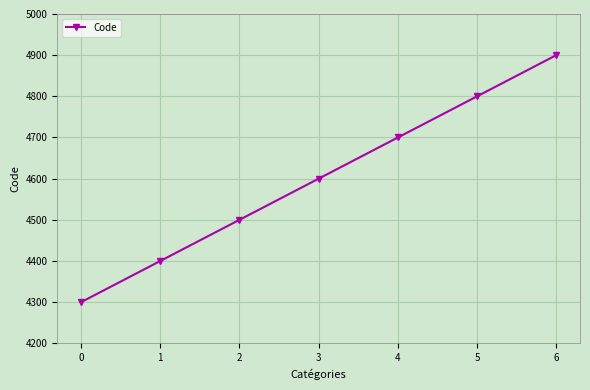

How many values are between 4400 and 4800?

5